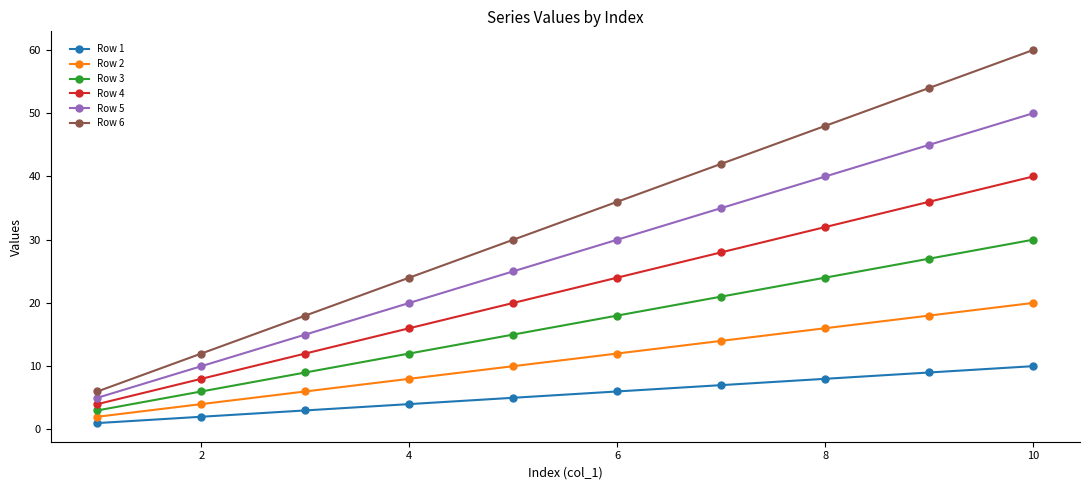

True or false: Row 2 has more than 0 points higher than both neighbors.

False